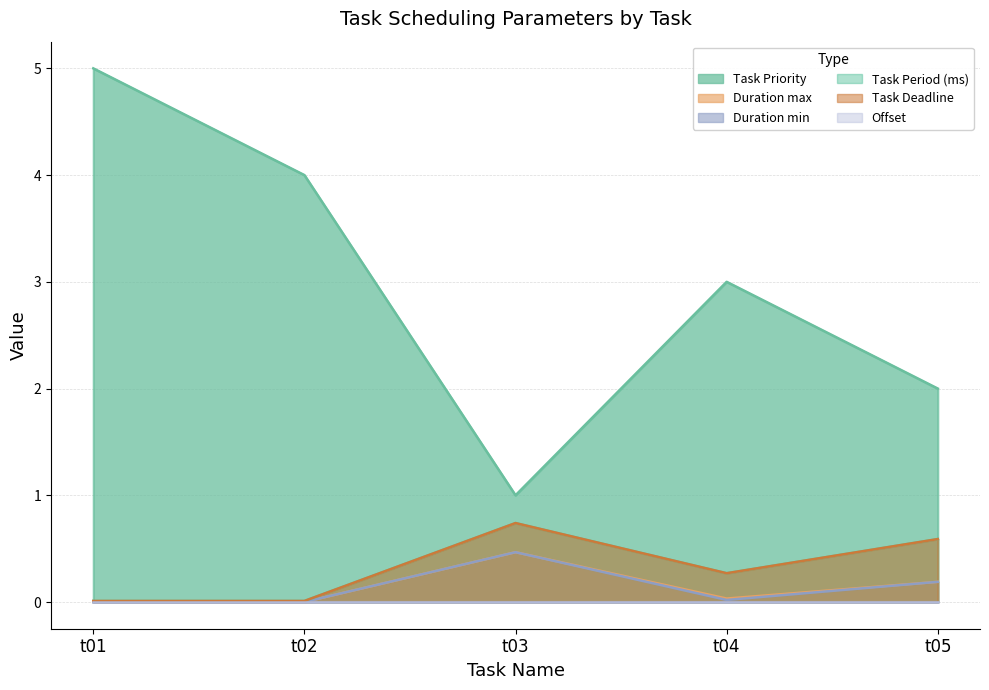

True or false: Duration max and Task Priority cross at least once.

False